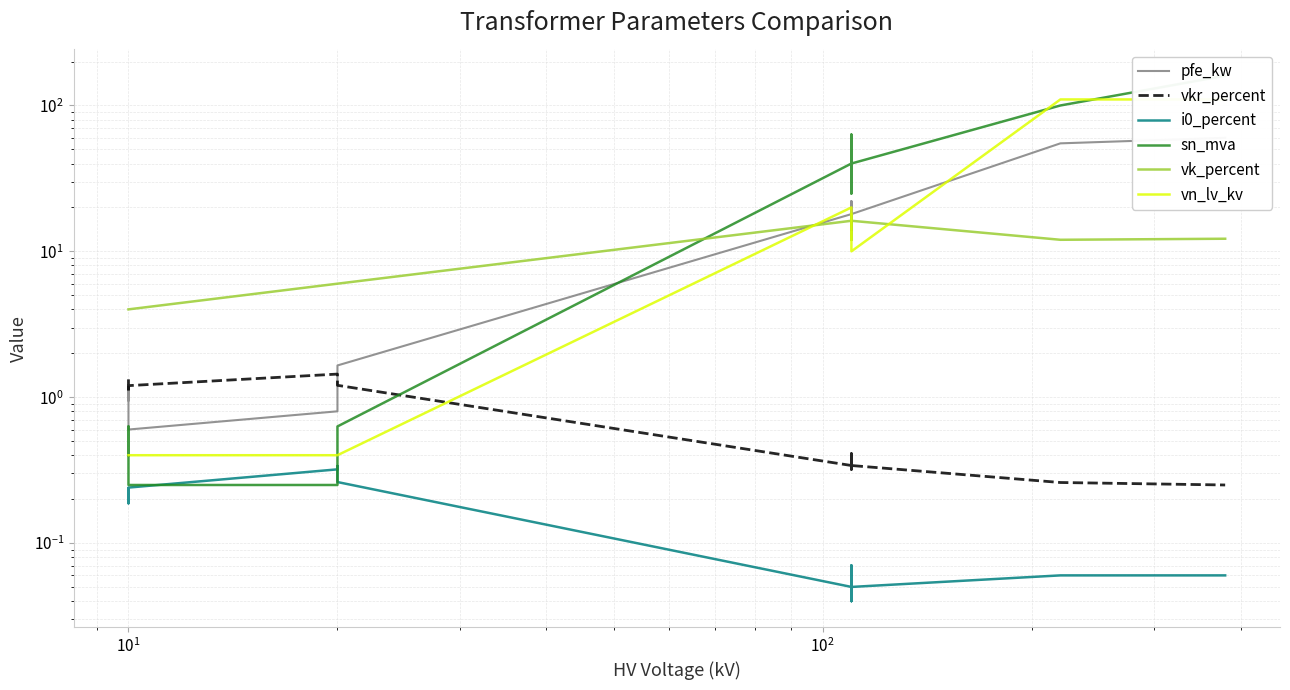

Which series has the largest range (max minus min)?

sn_mva